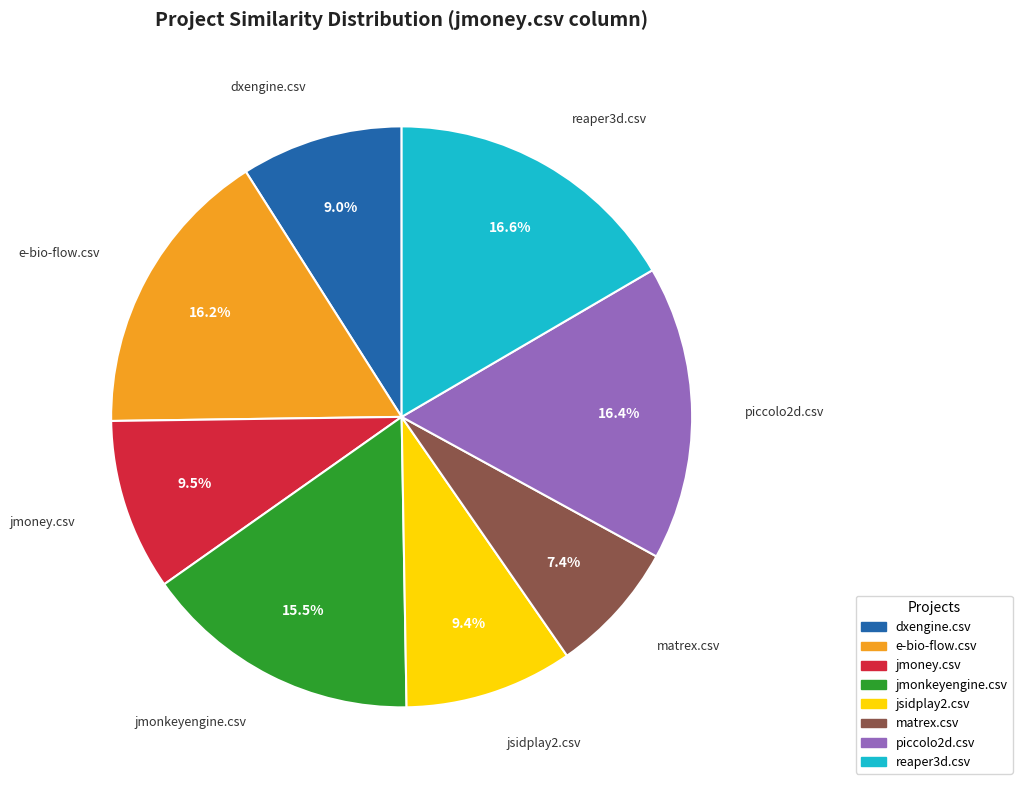

Is there a majority slice in this chart?

No